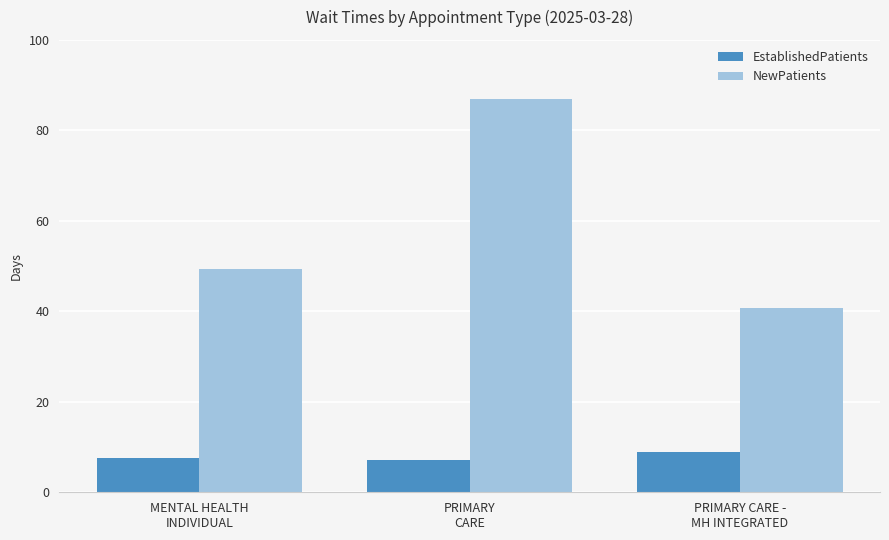

What is the maximum value shown in the chart?

86.9